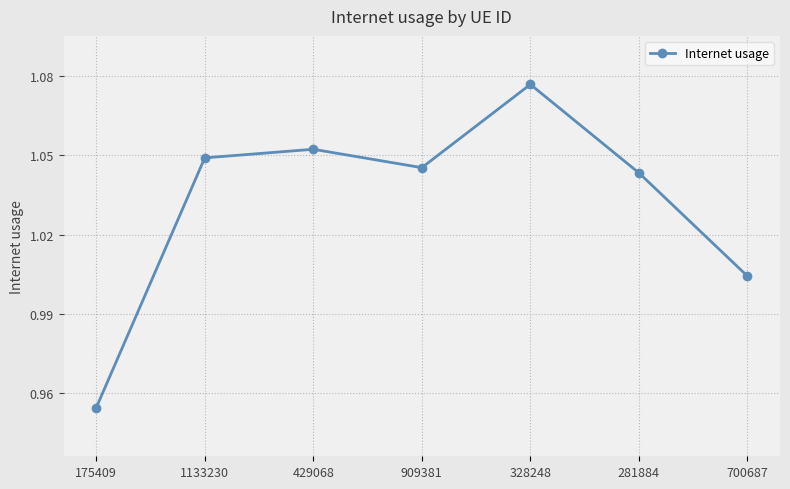

What is the label of the 1st point from the left?

175409